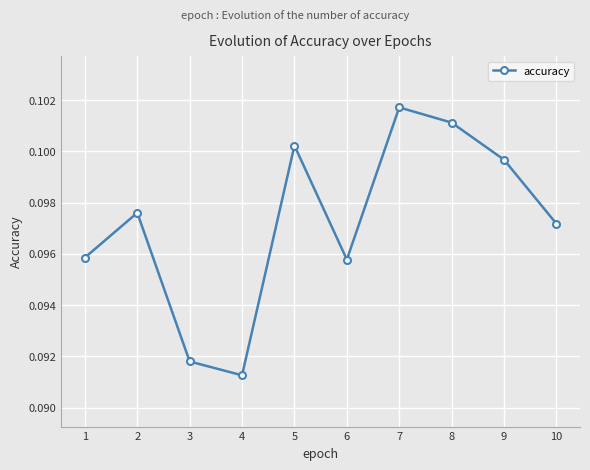

The chart shows a value of 0.0 at 8. True or false?

False